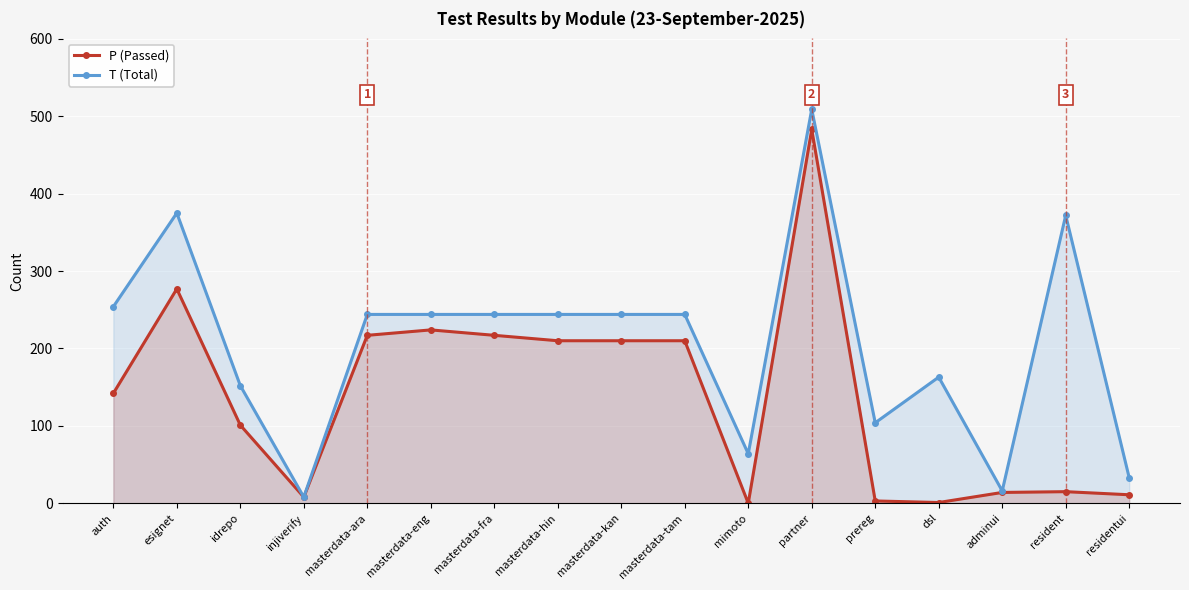

At which category does the chart reach its peak across all series?

partner